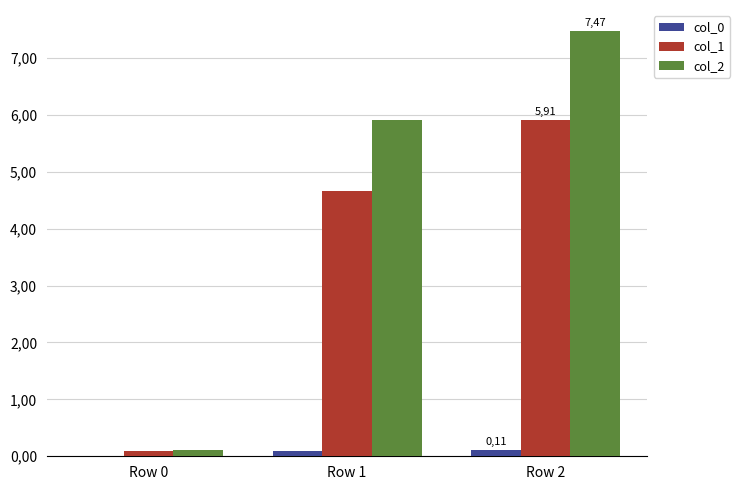

Between Row 1 and Row 2, which series saw the biggest shift?

col_2